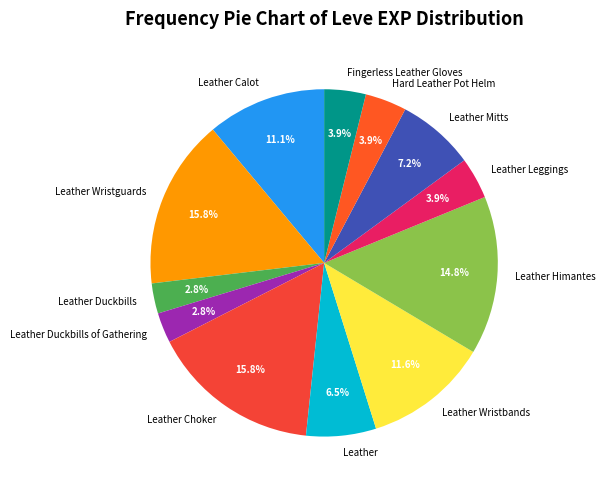

What is the total percentage of Leather Leggings and Leather Duckbills of Gathering?

6.7%